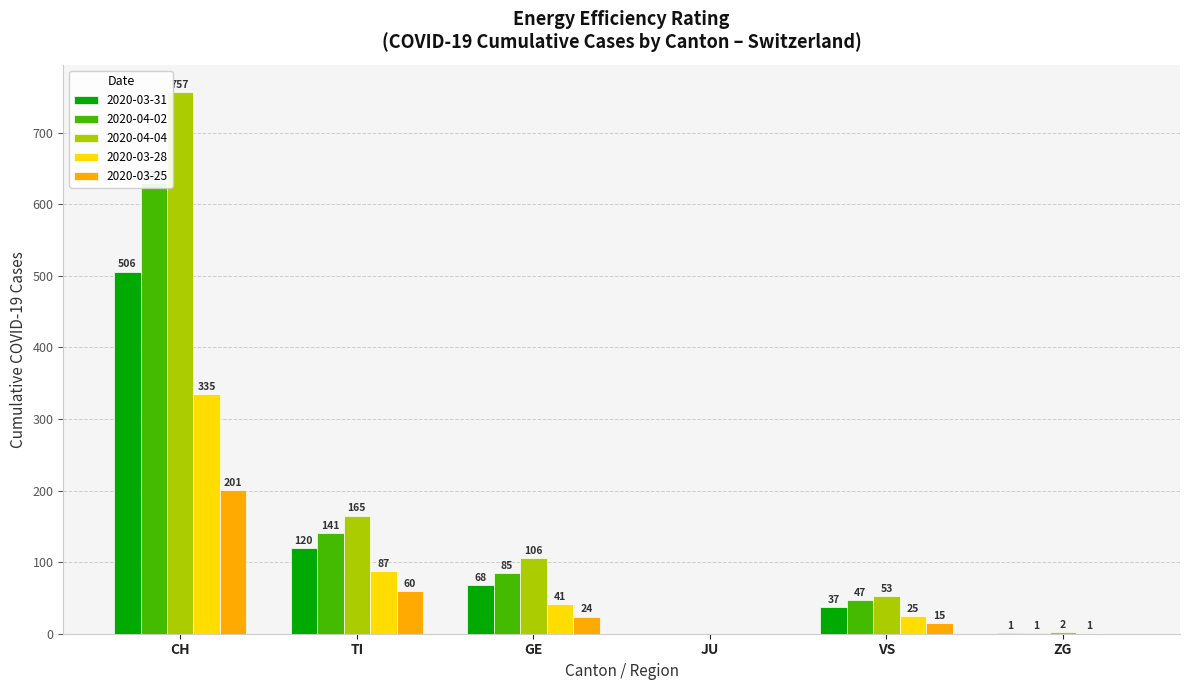

What is the difference between the 2020-03-28 values at VS and TI?

62